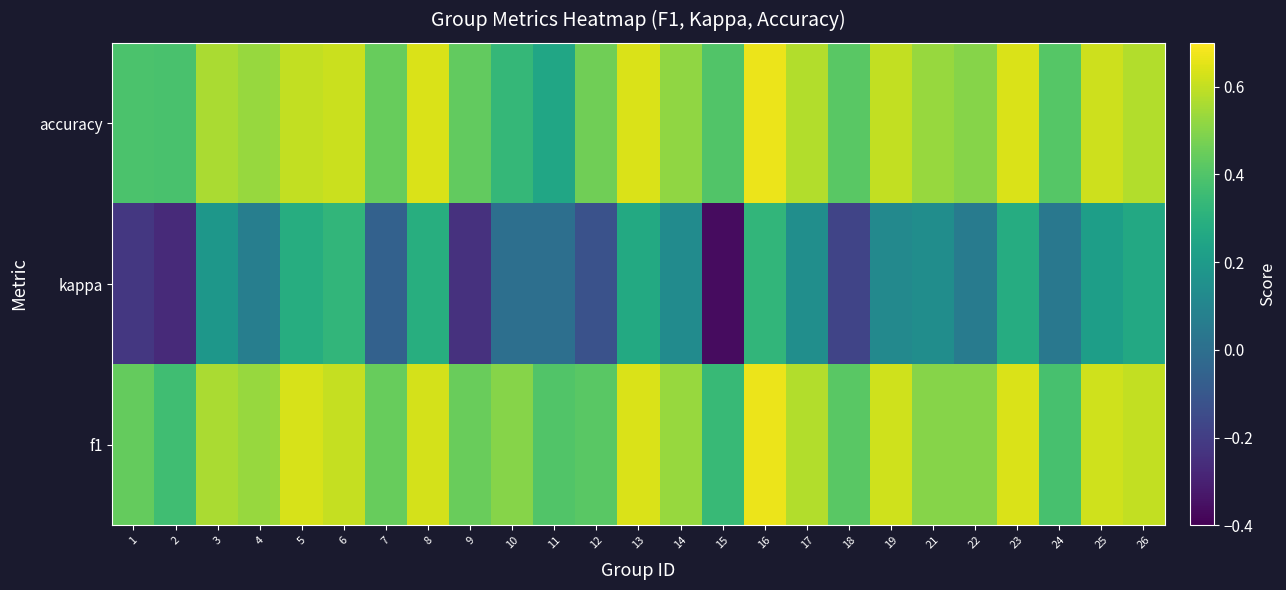

What is the total value across all series at 1?

0.6